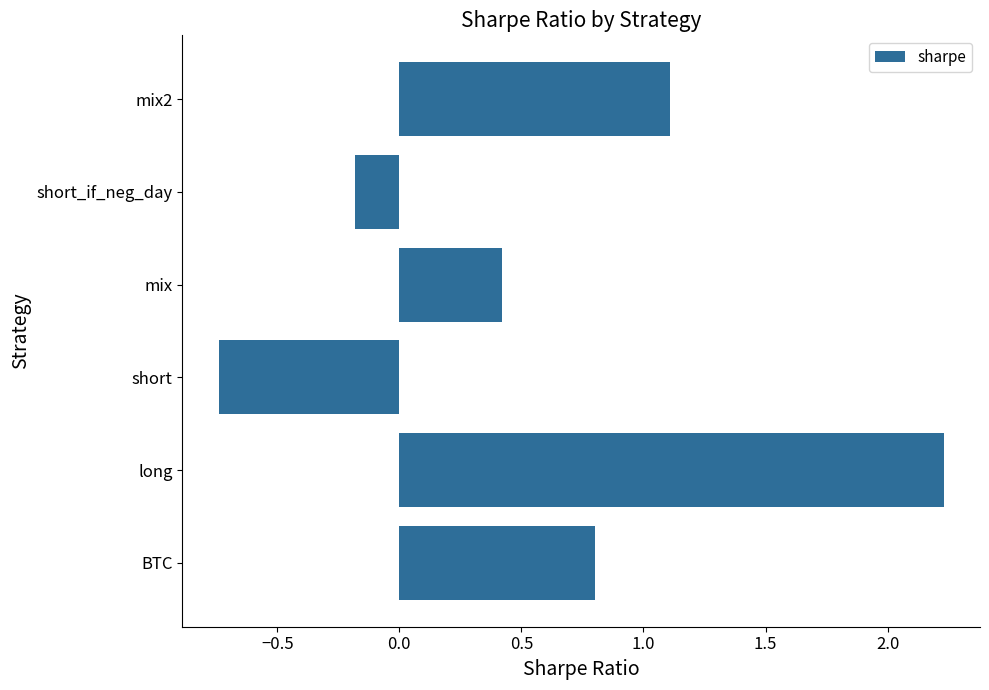

Where is the data nearest to the value 0?

short_if_neg_day